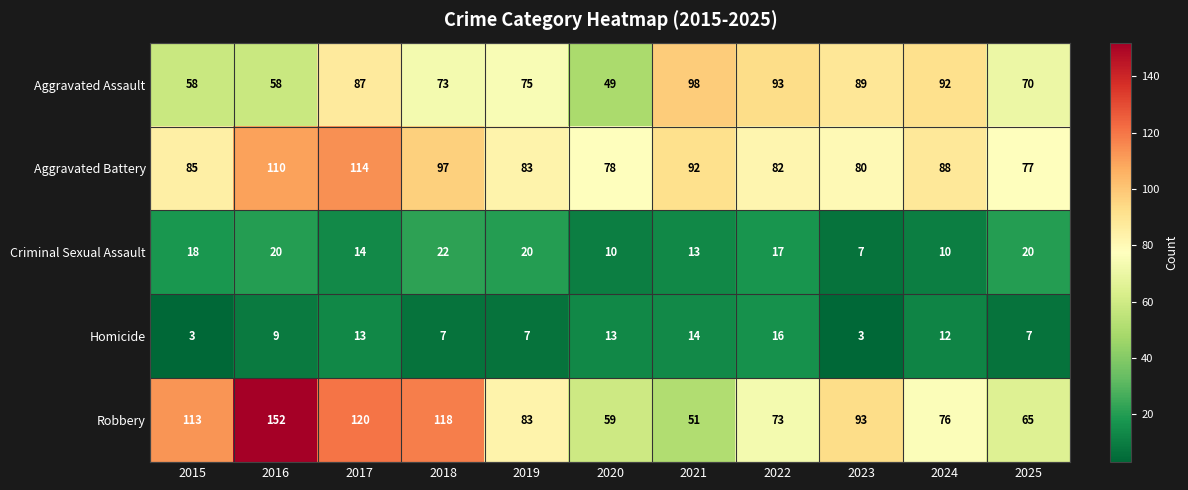

What is the maximum value shown in the chart?

152